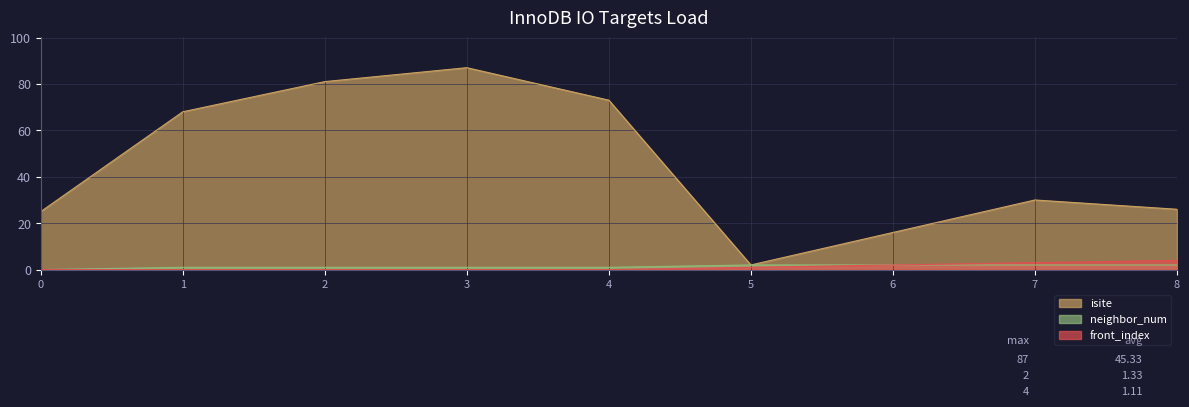

True or false: neighbor_num and isite cross at least once.

False